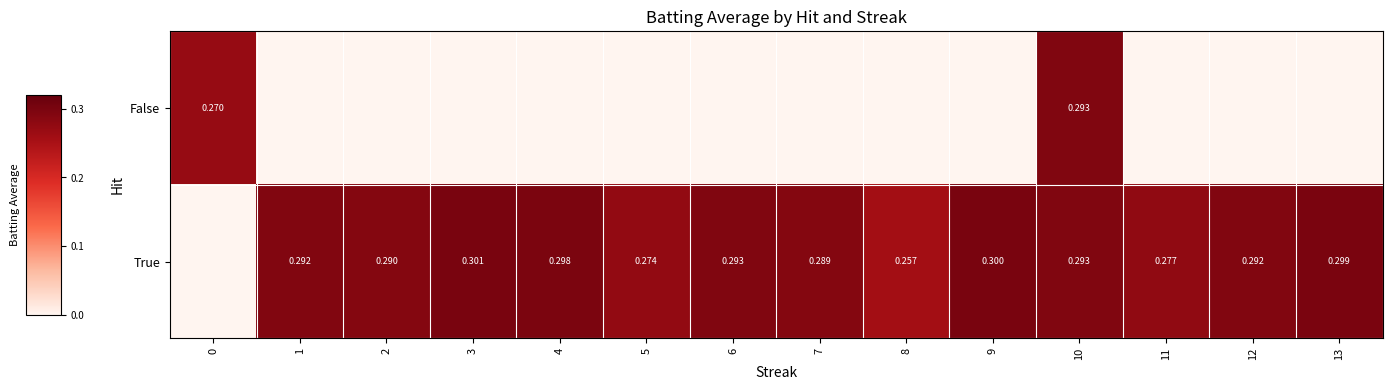

What is the maximum value shown in the chart?

0.3